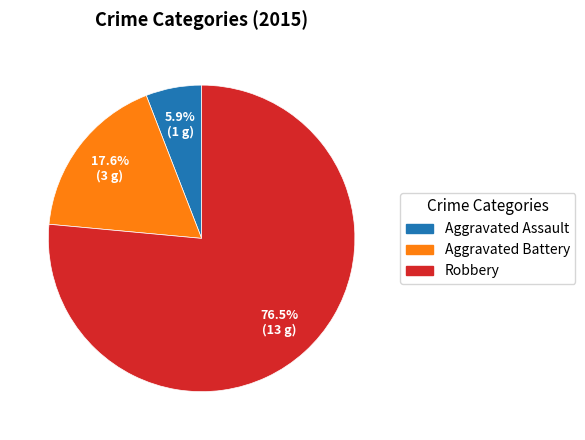

Combined, what portion of the pie is Aggravated Battery and Robbery?

94.1%